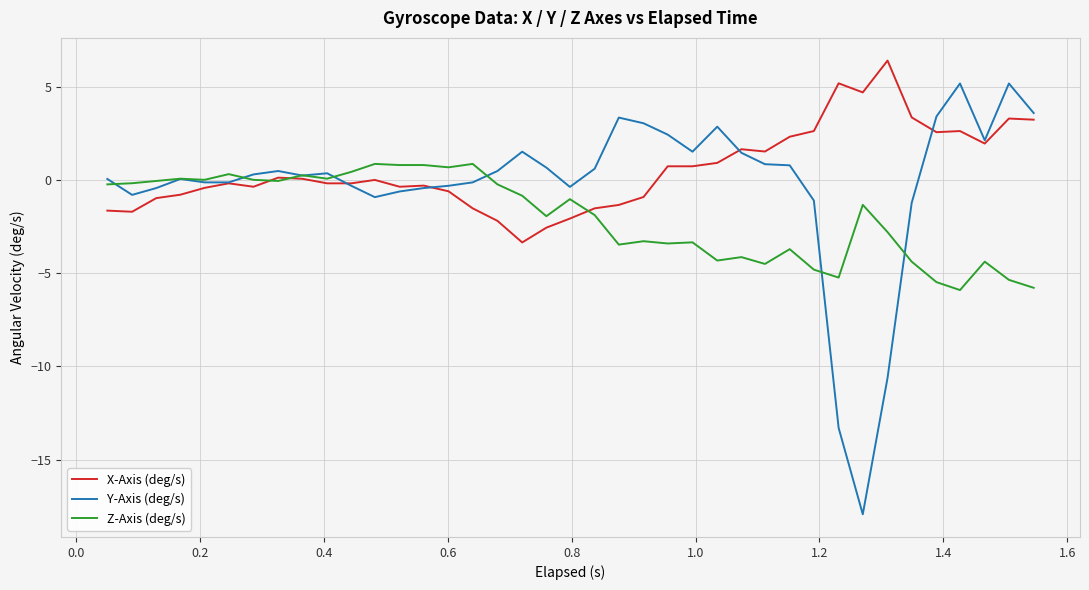

Rank the series by their average value, from lowest to highest.

Z-Axis (deg/s), Y-Axis (deg/s), X-Axis (deg/s)